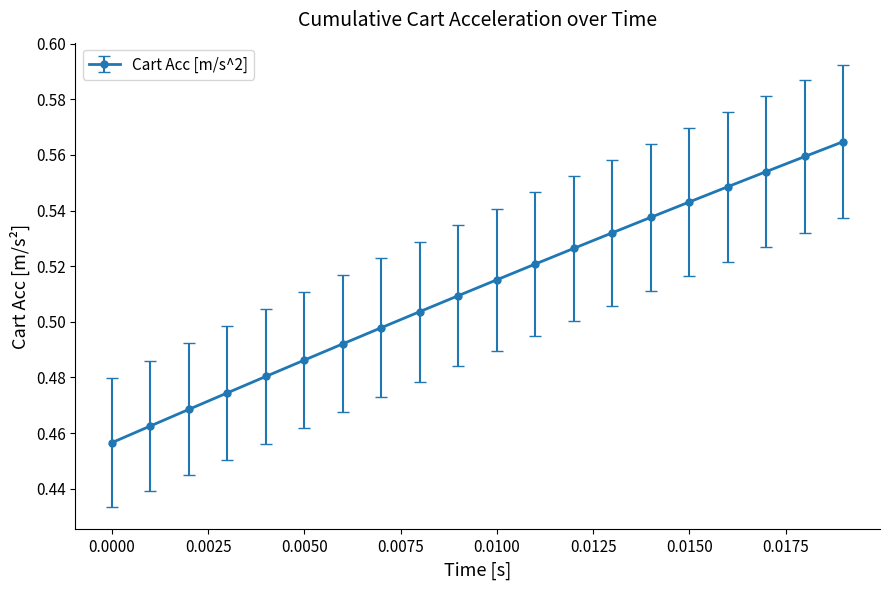

How many values are between 0 and 1?

20